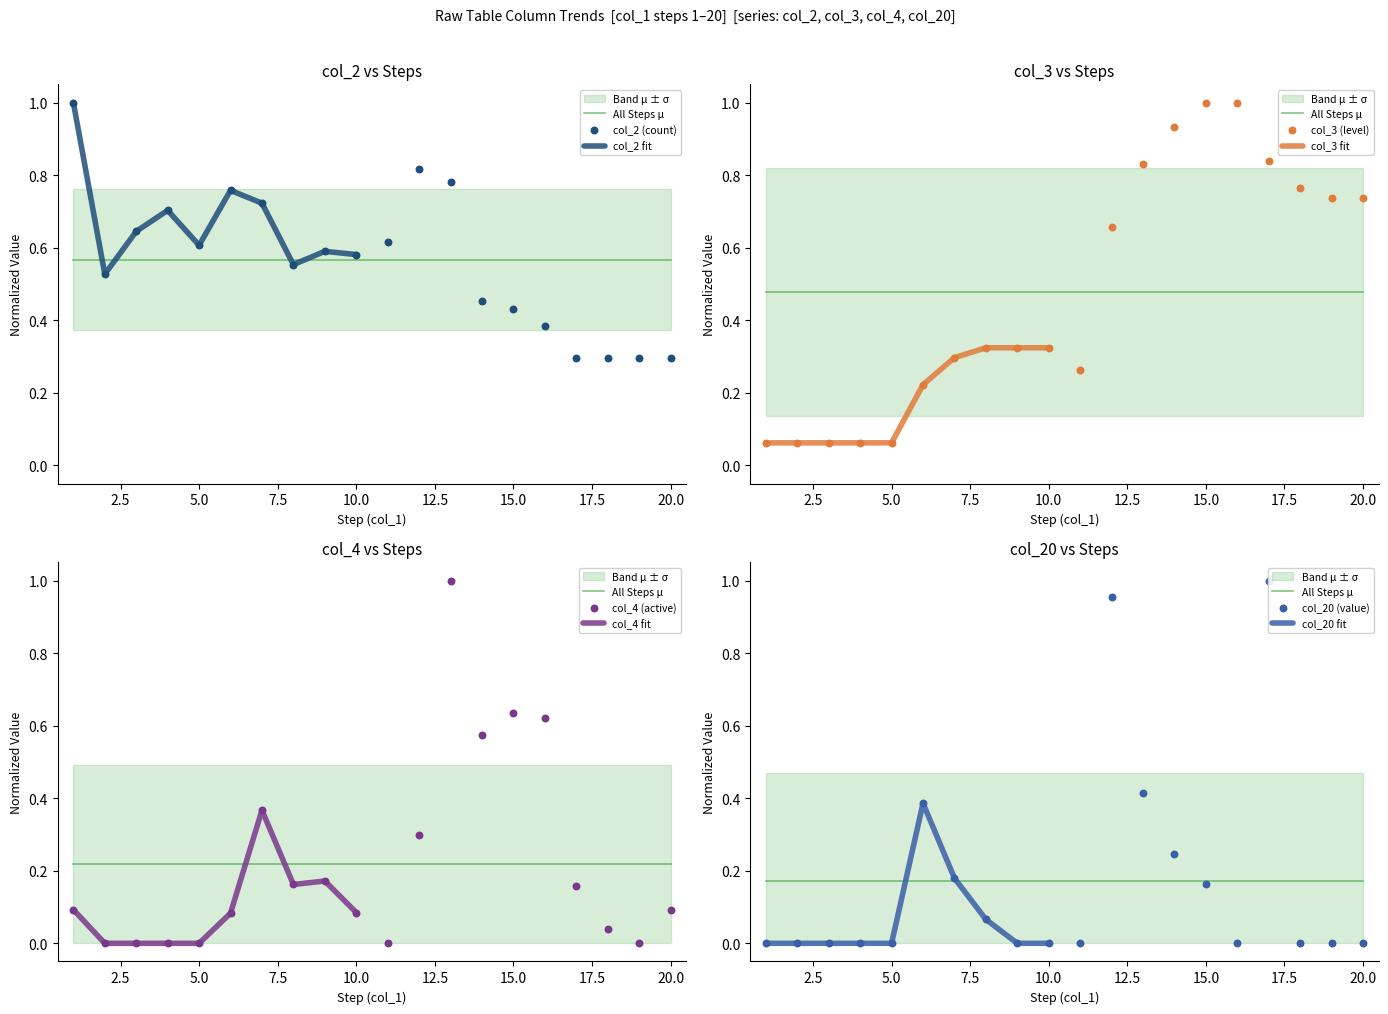

Which series contains the lowest Y value?

col_4